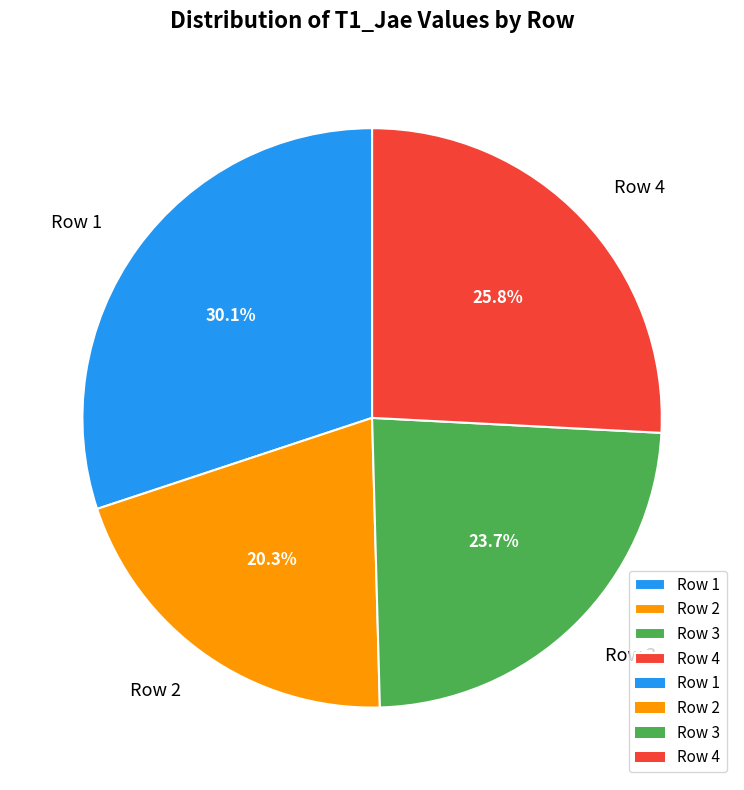

Is the sum of Row 1 and Row 3 greater than half?

Yes